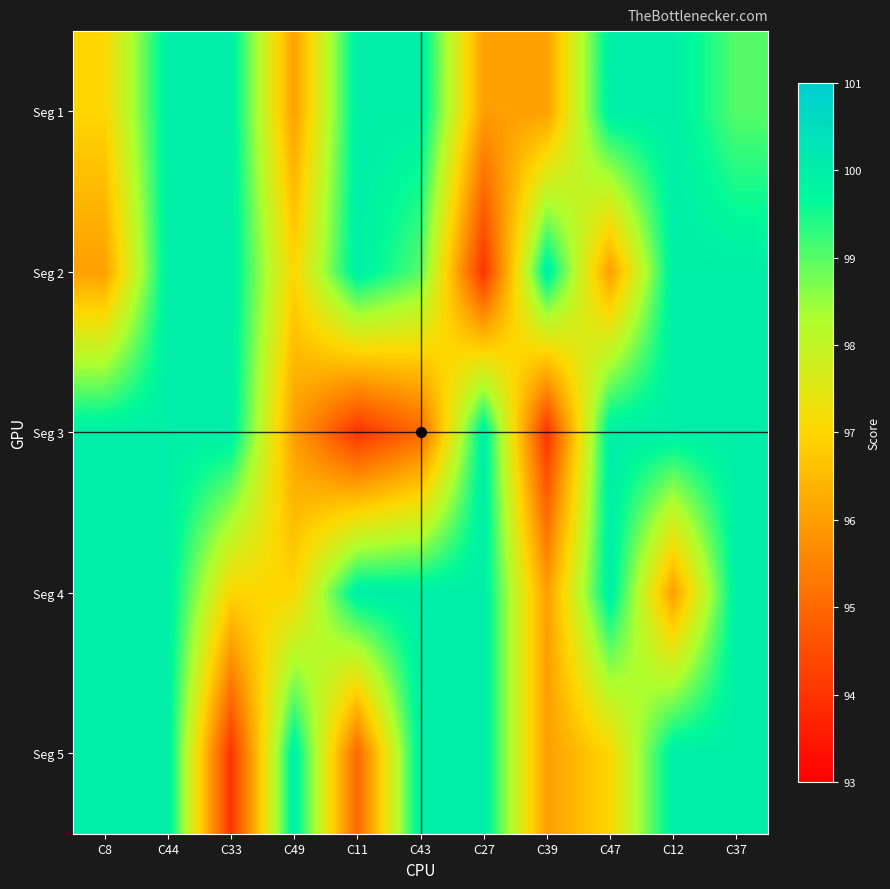

What is the difference between the highest and lowest values at C33?

6